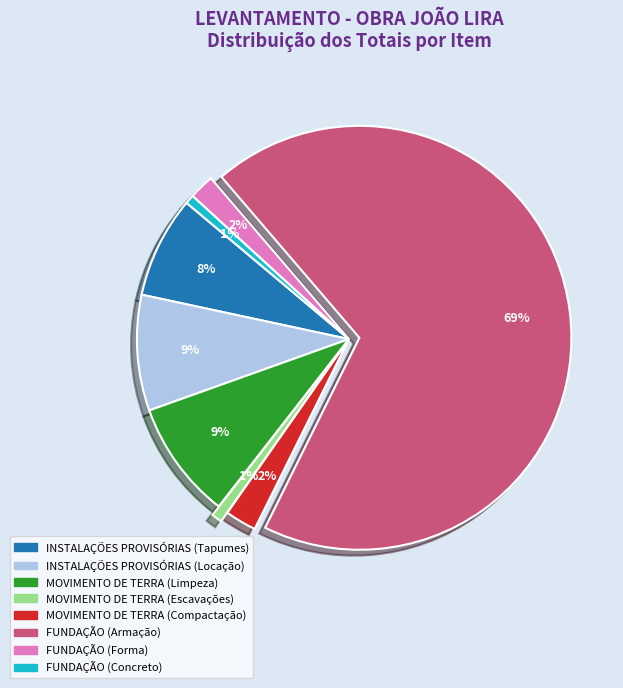

Between MOVIMENTO DE TERRA (Compactação) and MOVIMENTO DE TERRA (Limpeza), which is larger?

MOVIMENTO DE TERRA (Limpeza)